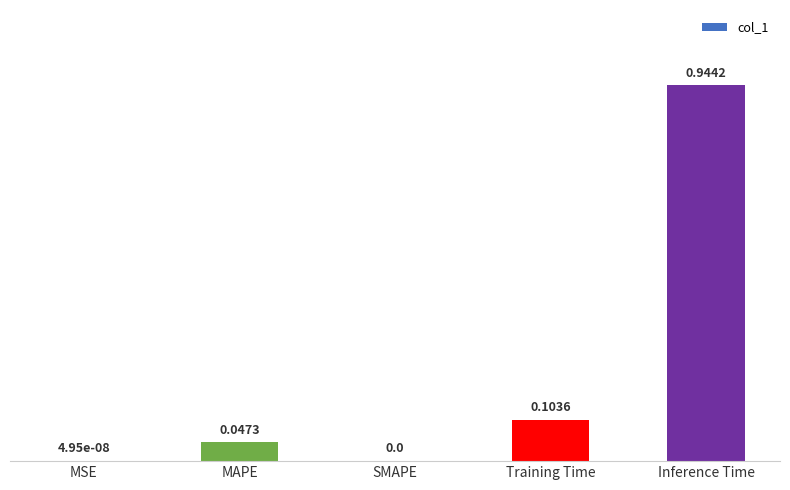

What is the change in value from MAPE to Training Time?

+0.1